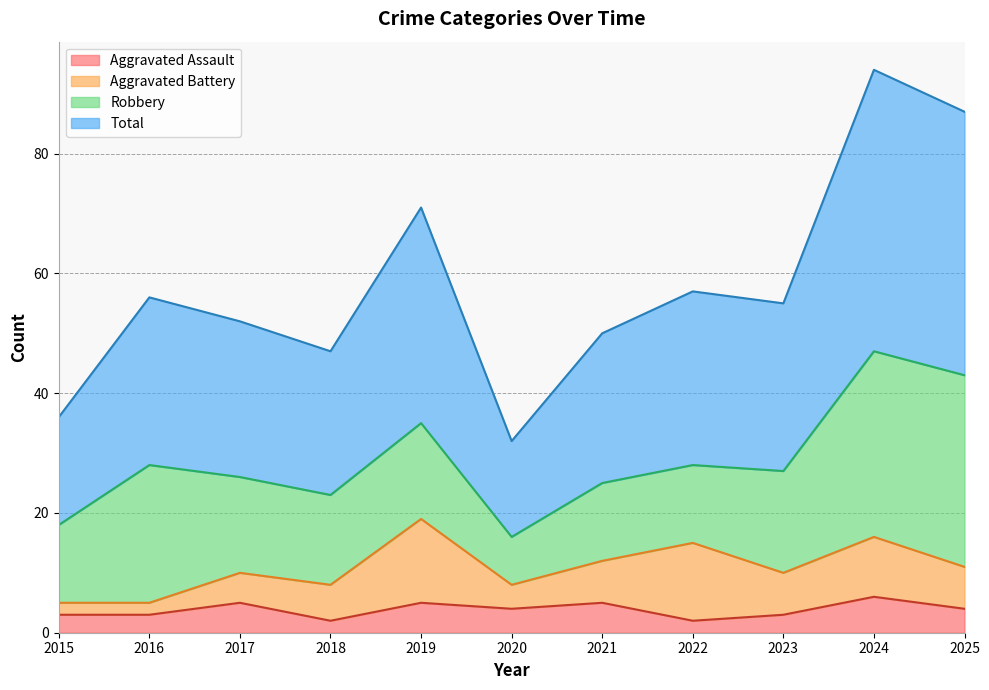

What are all the series names shown in the legend?

Aggravated Assault, Aggravated Battery, Robbery, Total